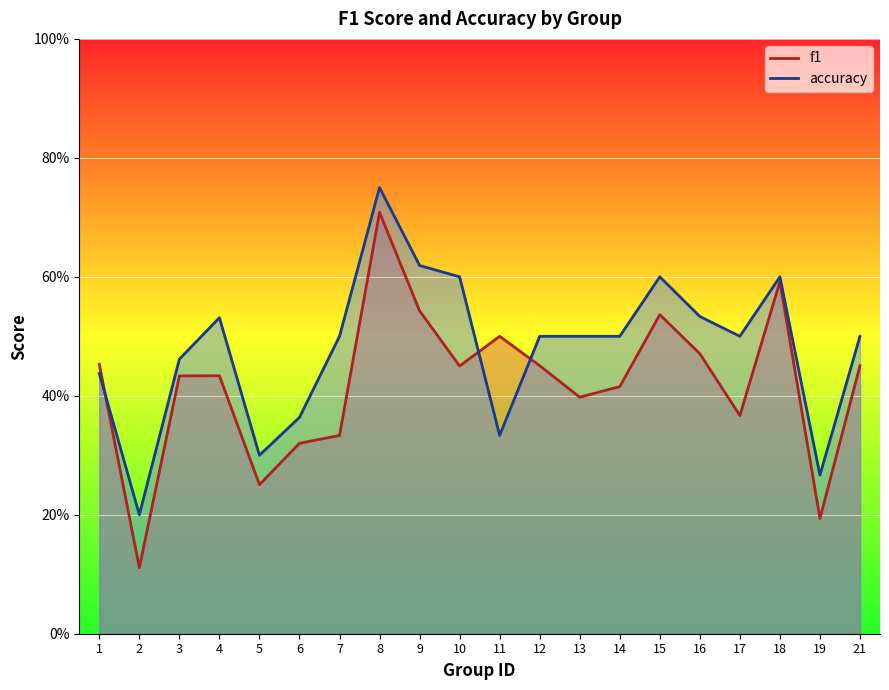

After their last crossing, which series has the higher values: accuracy or f1?

accuracy